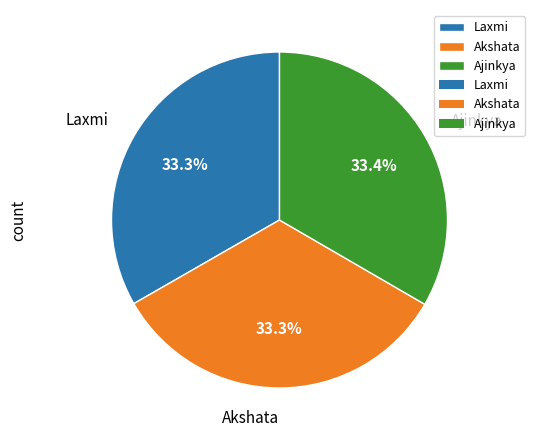

Is Laxmi the majority of the pie?

No